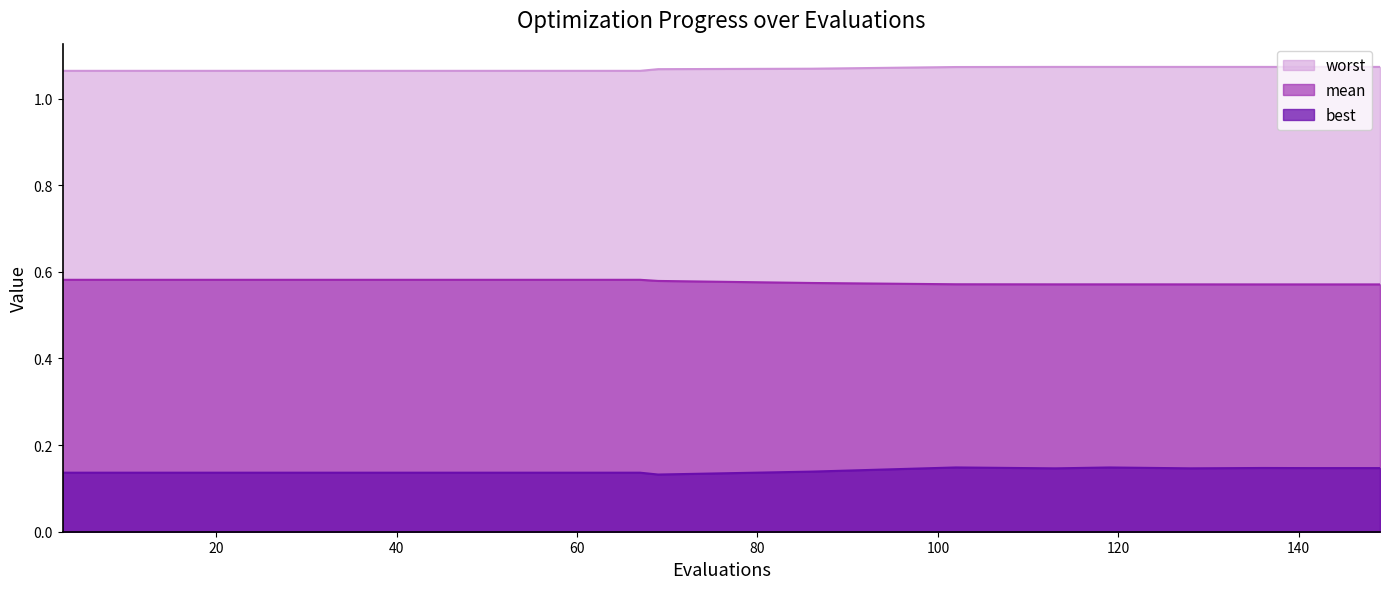

What is the sum of the mean values at 145 and 141?

1.1